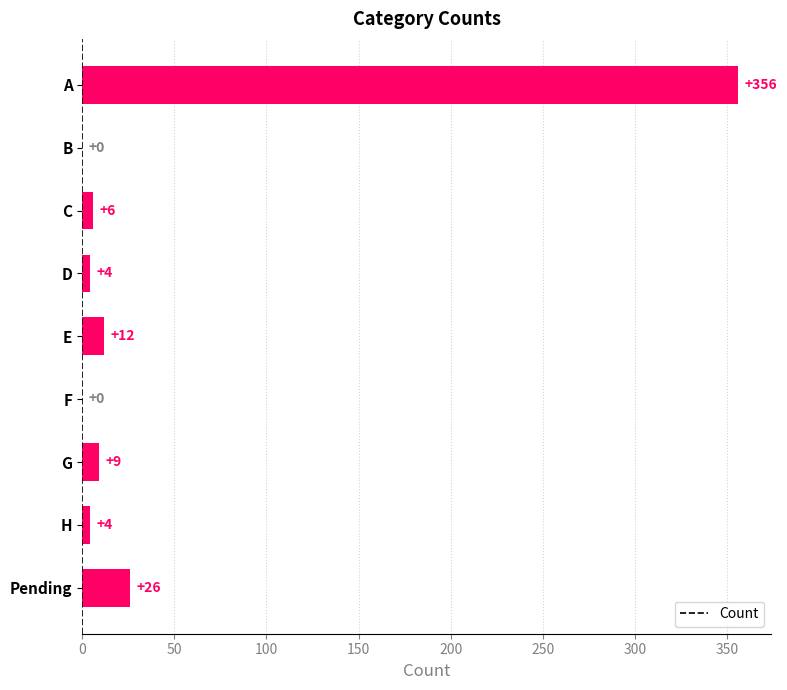

How many values are above zero?

7